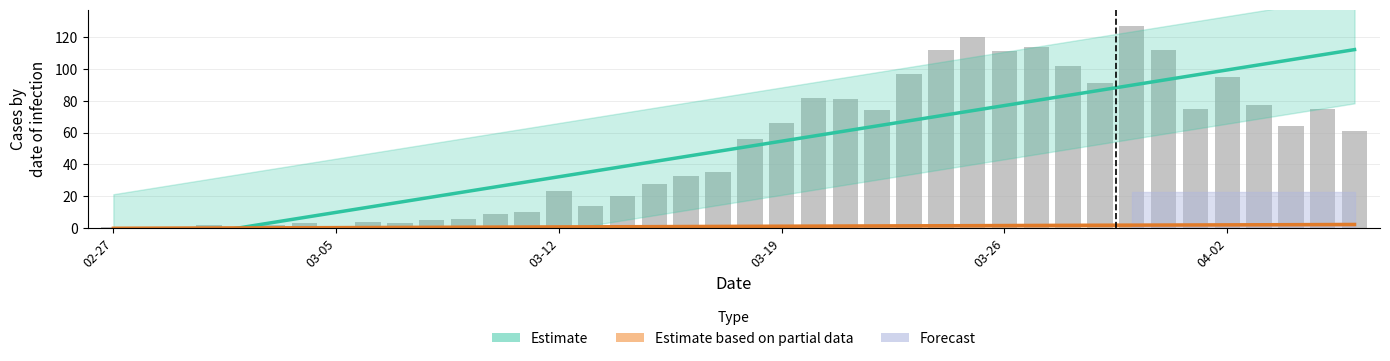

What position from the left is 03-12?

3